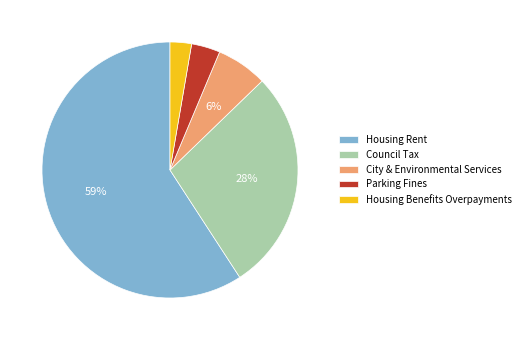

The Council Tax slice represents 41% of the pie. True or false?

False